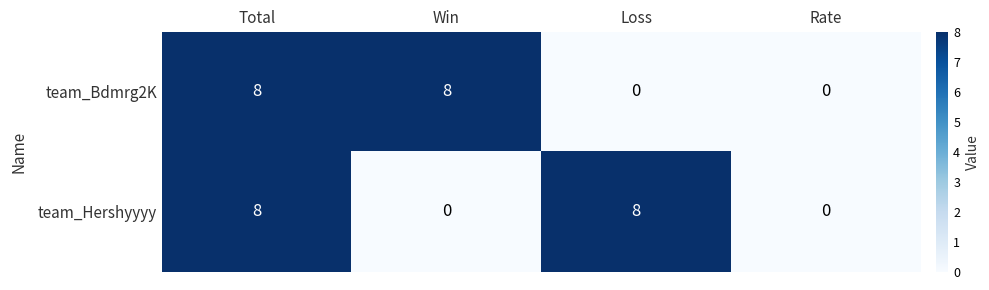

At which category is the sum across all series the highest?

Total